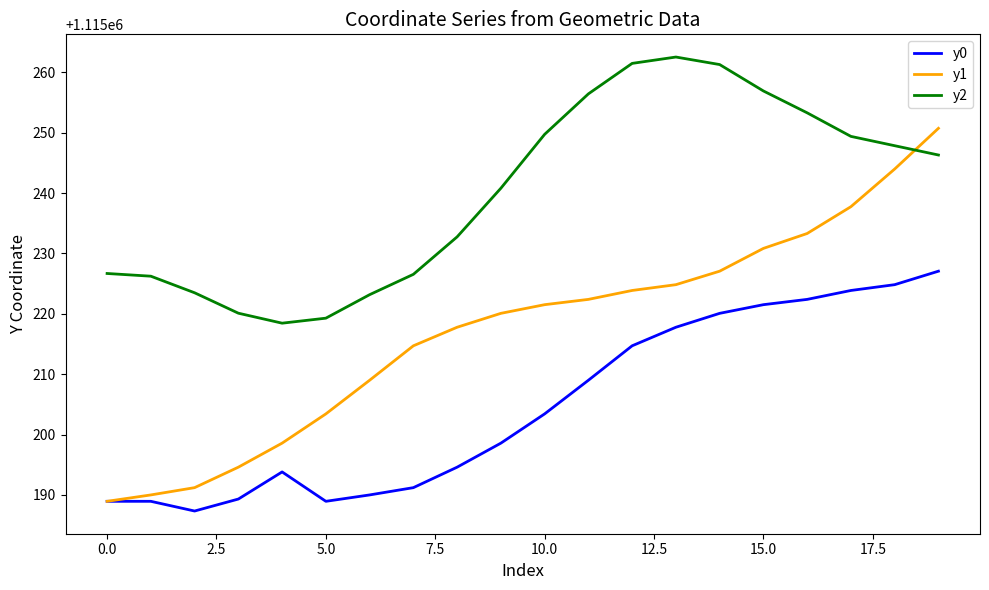

True or false: y1 and y2 intersect in this chart.

True